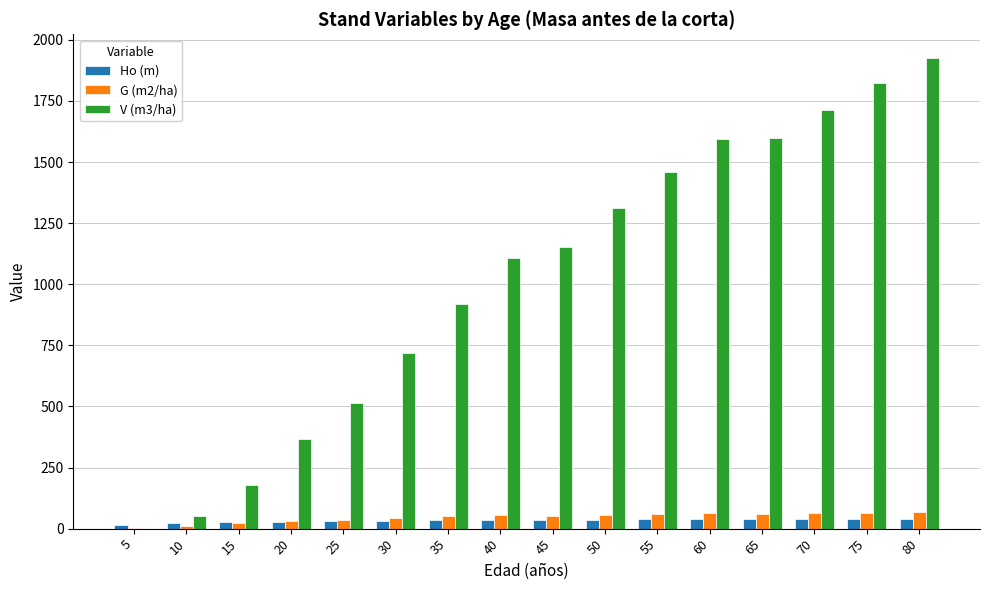

Is it true that G (m2/ha) equals 33.2 at 20?

True